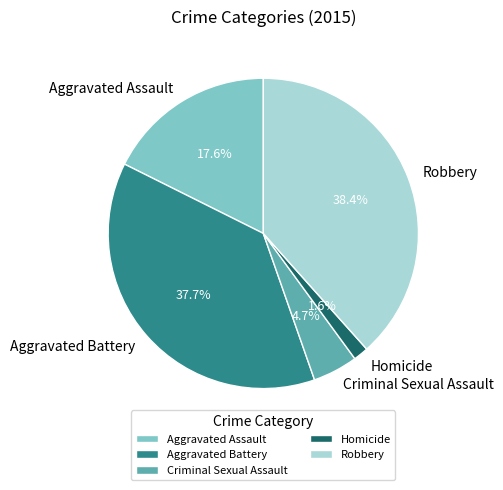

Which category has the smallest portion of the pie?

Homicide